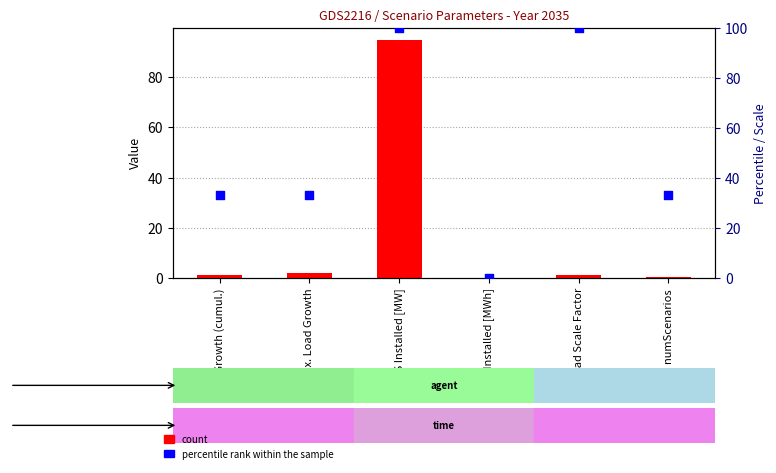

Is the value of percentile rank within the sample at ESS Installed [MWh] greater than the value of value at RES Installed [MW]?

No